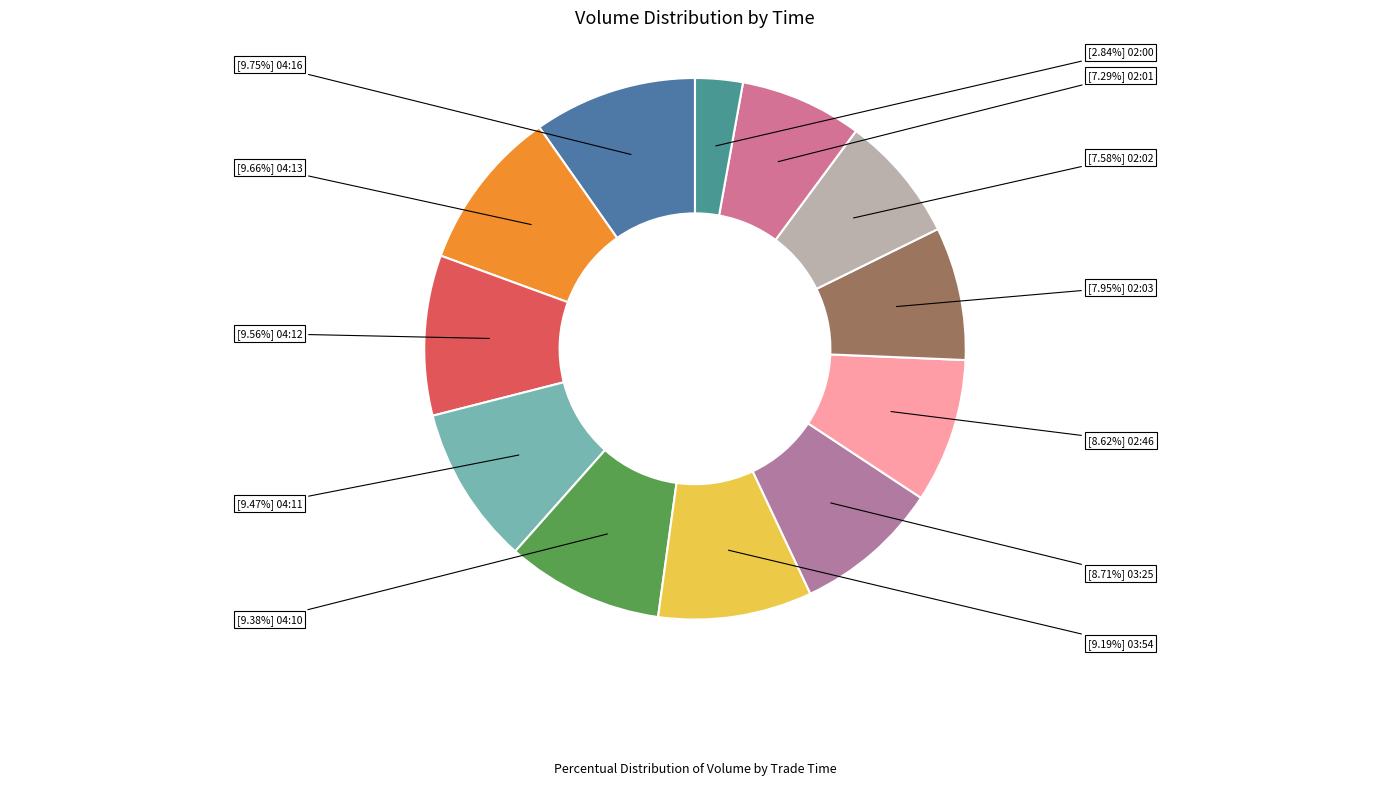

How many slices are in this pie chart?

12